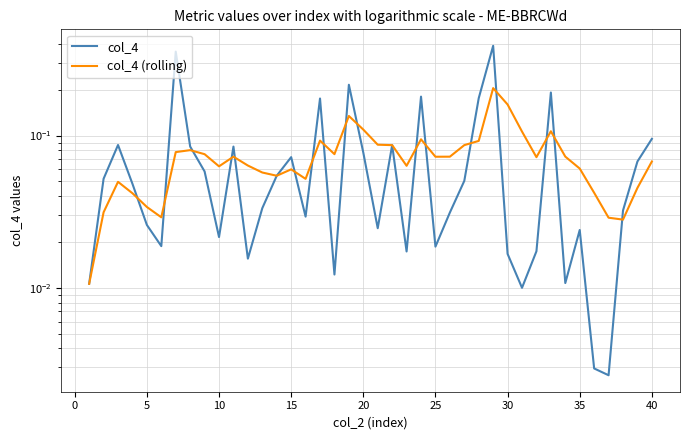

Rank the series by their average value, from highest to lowest.

col_4, col_4 (rolling)